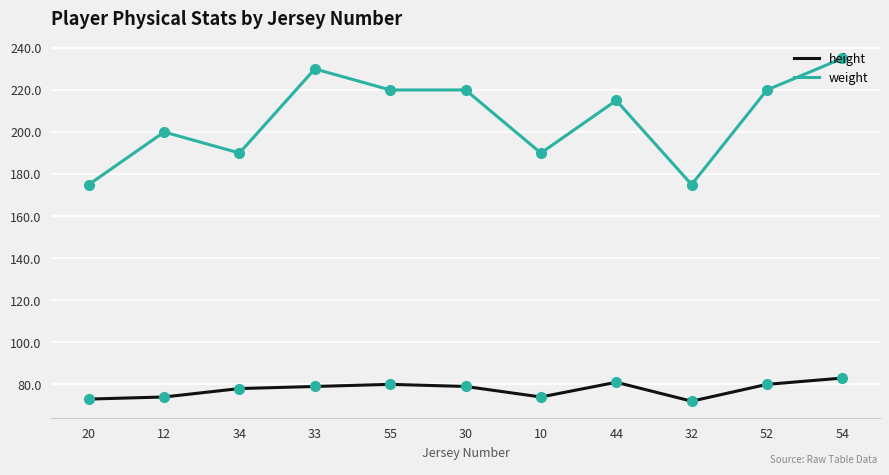

Is it true that height equals 20 at 32?

False